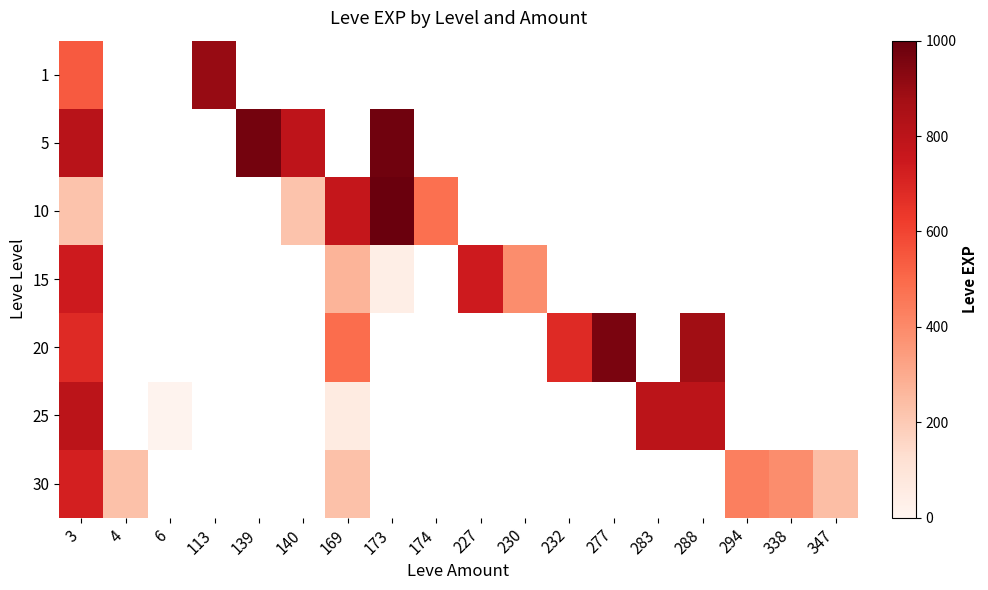

Reading left to right, what are all the values shown in this chart?

1: 3=540	4=0	6=0	113=900	139=0	140=0	169=0	173=0	174=0	227=0	230=0	232=0	277=0	283=0	288=0	294=0	338=0	347=0
5: 3=810	4=0	6=0	113=0	139=970	140=790	169=0	173=980	174=0	227=0	230=0	232=0	277=0	283=0	288=0	294=0	338=0	347=0
10: 3=220	4=0	6=0	113=0	139=0	140=220	169=770	173=990	174=480	227=0	230=0	232=0	277=0	283=0	288=0	294=0	338=0	347=0
15: 3=740	4=0	6=0	113=0	139=0	140=0	169=270	173=40	174=0	227=740	230=390	232=0	277=0	283=0	288=0	294=0	338=0	347=0
20: 3=680	4=0	6=0	113=0	139=0	140=0	169=490	173=0	174=0	227=0	230=0	232=680	277=960	283=0	288=880	294=0	338=0	347=0
25: 3=800	4=0	6=10	113=0	139=0	140=0	169=60	173=0	174=0	227=0	230=0	232=0	277=0	283=800	288=800	294=0	338=0	347=0
30: 3=720	4=230	6=0	113=0	139=0	140=0	169=230	173=0	174=0	227=0	230=0	232=0	277=0	283=0	288=0	294=430	338=390	347=240